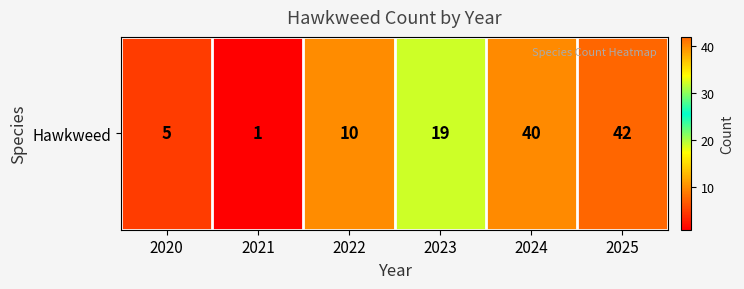

What is the ratio of the value at 2021 to the value at 2020?

0.2